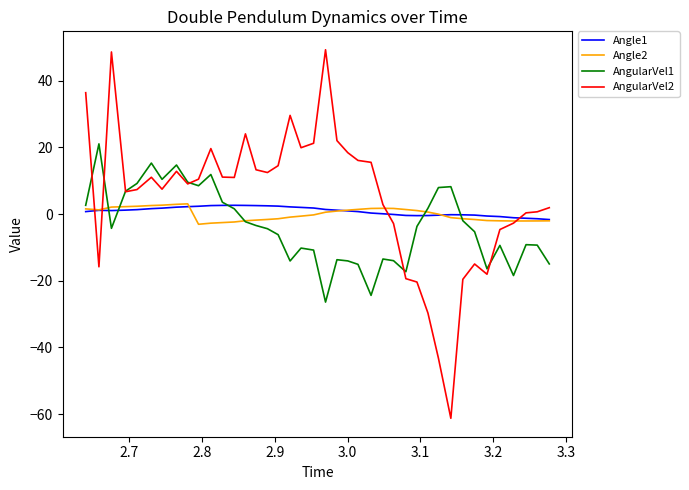

What is the greatest value displayed?

49.3